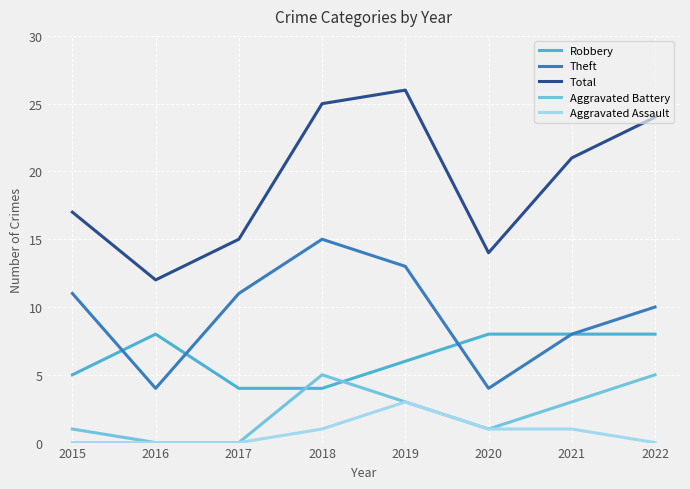

Does the chart display data point markers on the line(s)?

No